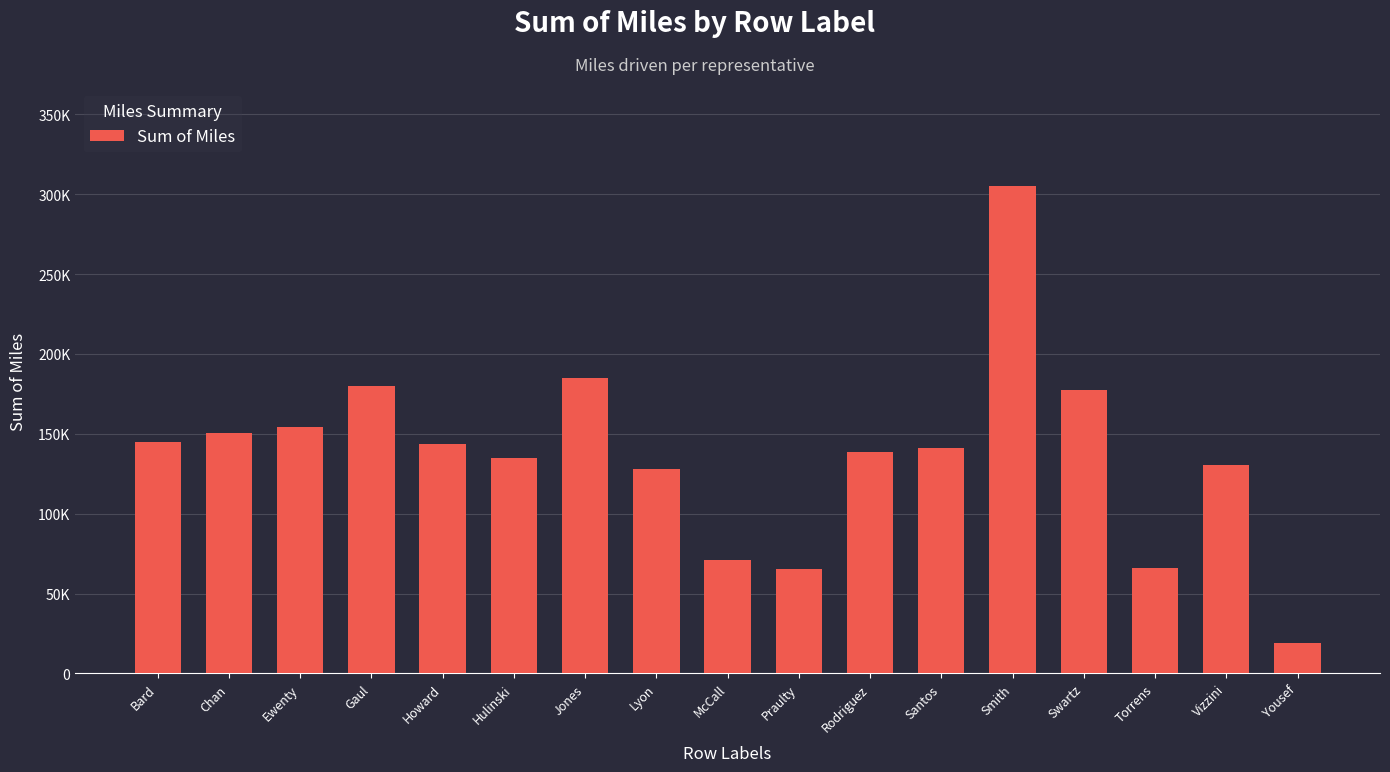

Are the bars horizontal?

No